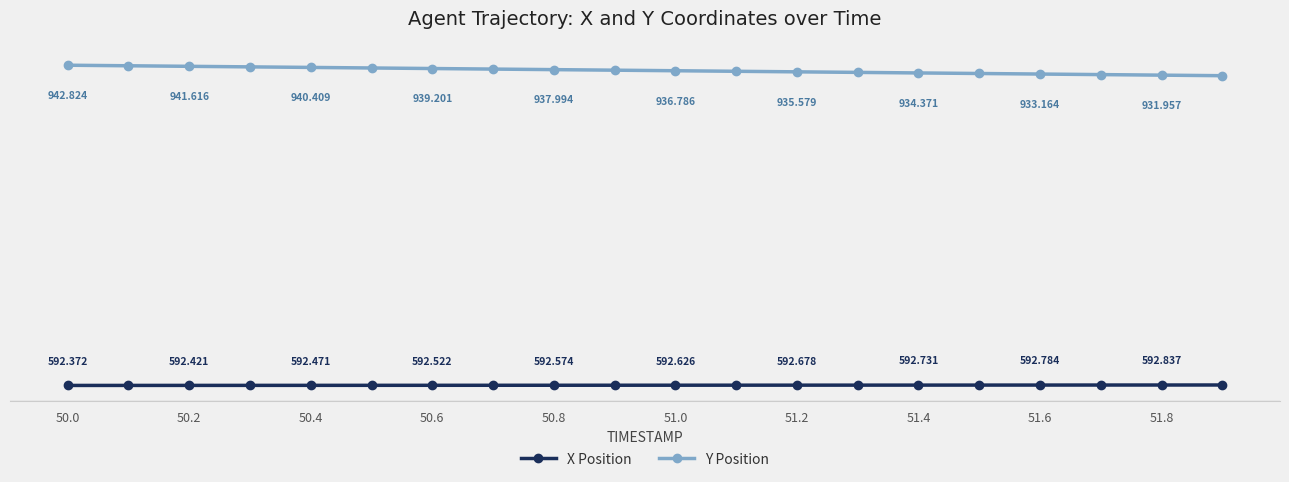

True or false: Y Position has more than 0 points higher than both neighbors.

False